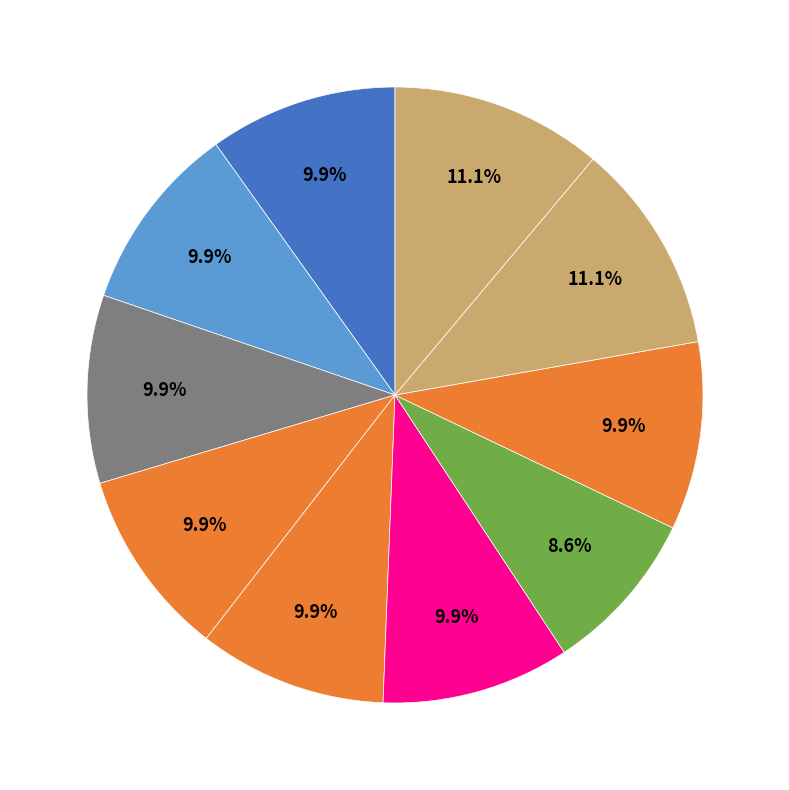

How many segments does this pie chart have?

10